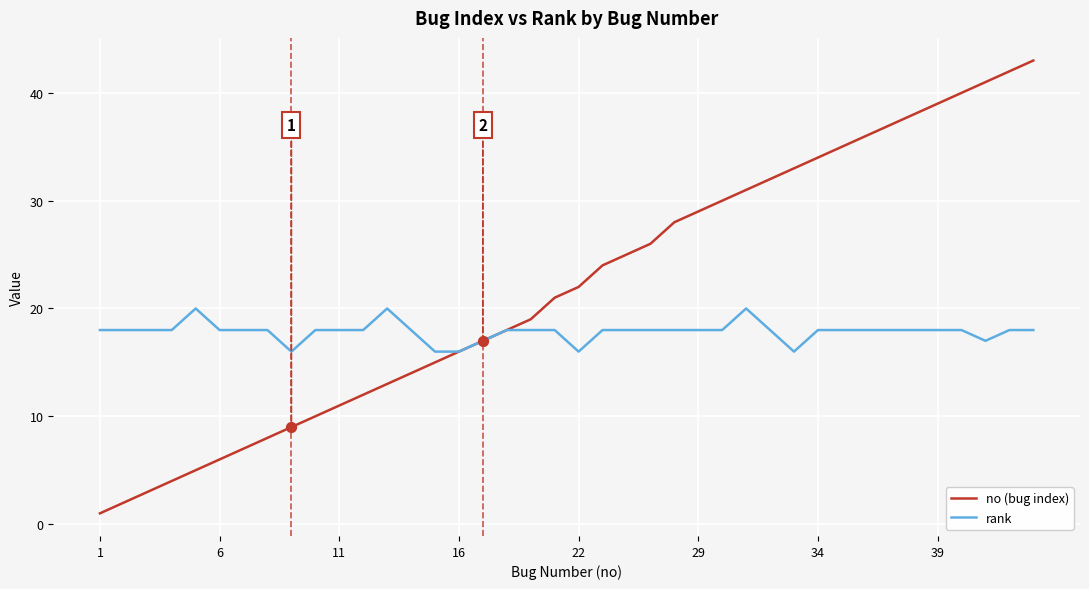

Which series has the largest total across all categories?

no (bug index)